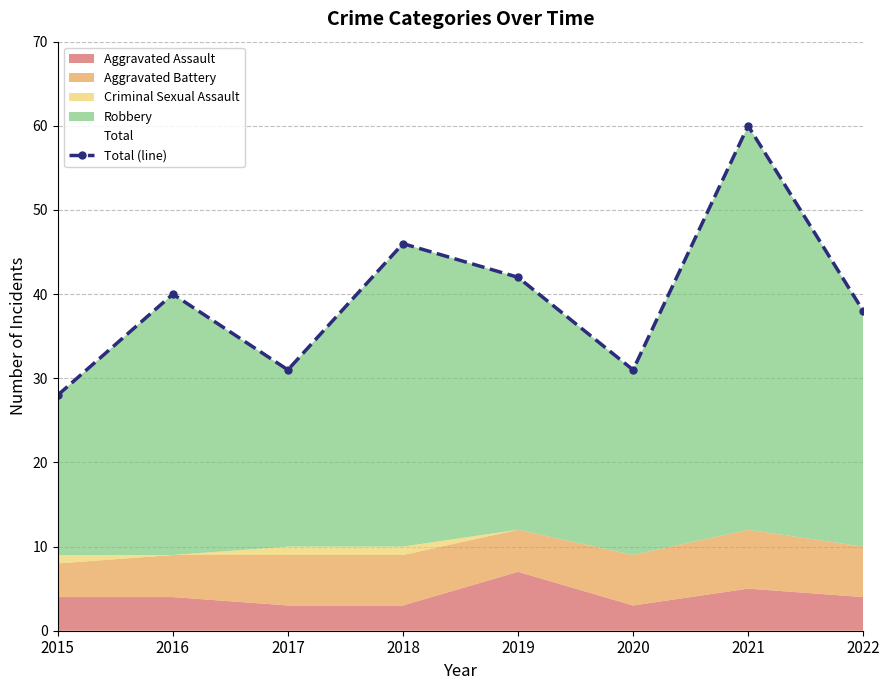

What is the sum of the values at 2016 and 2020?

71